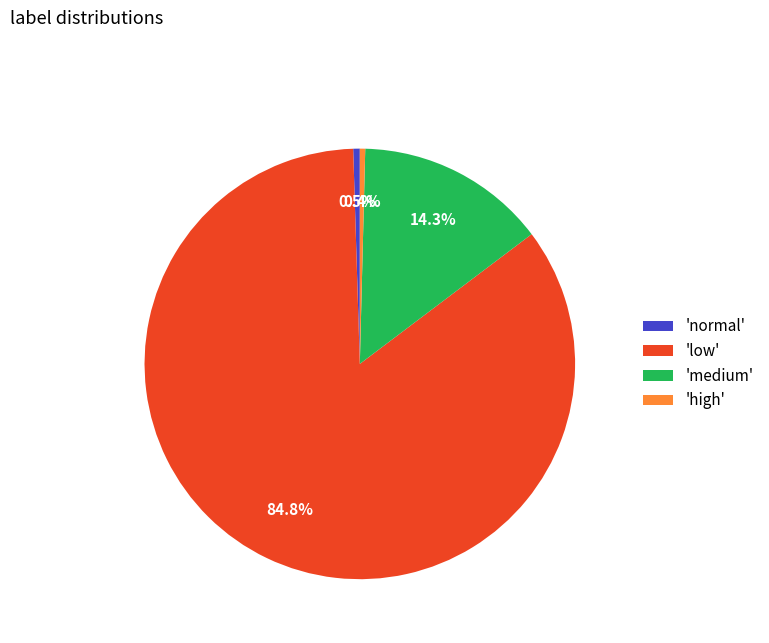

Does 'low' account for over 50% of the chart?

Yes